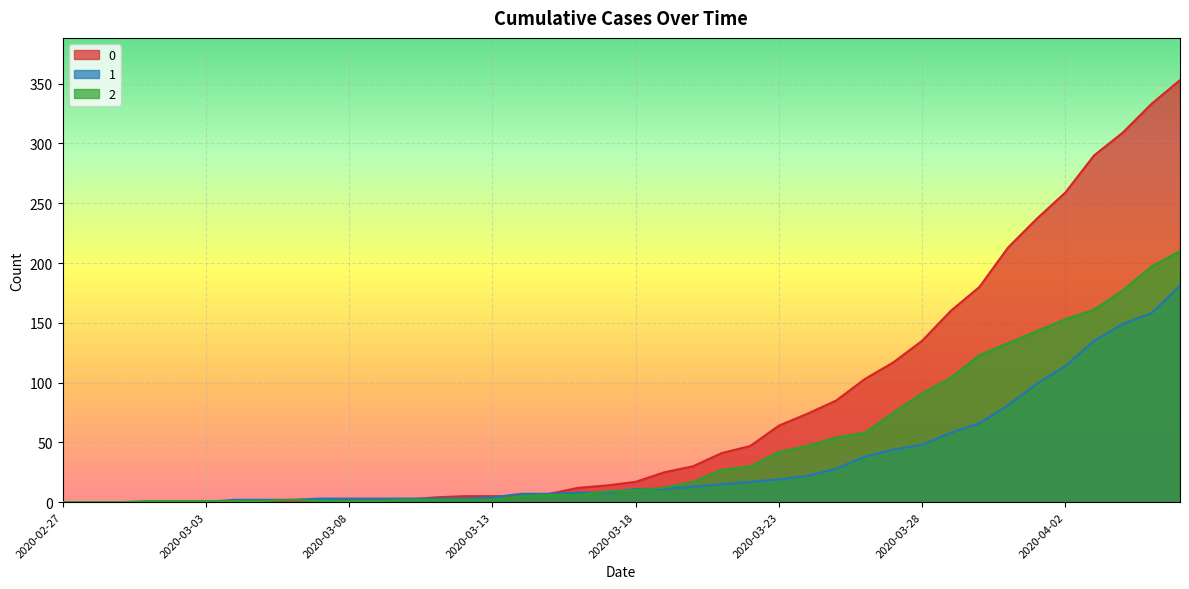

How many lines are shown in the chart?

3